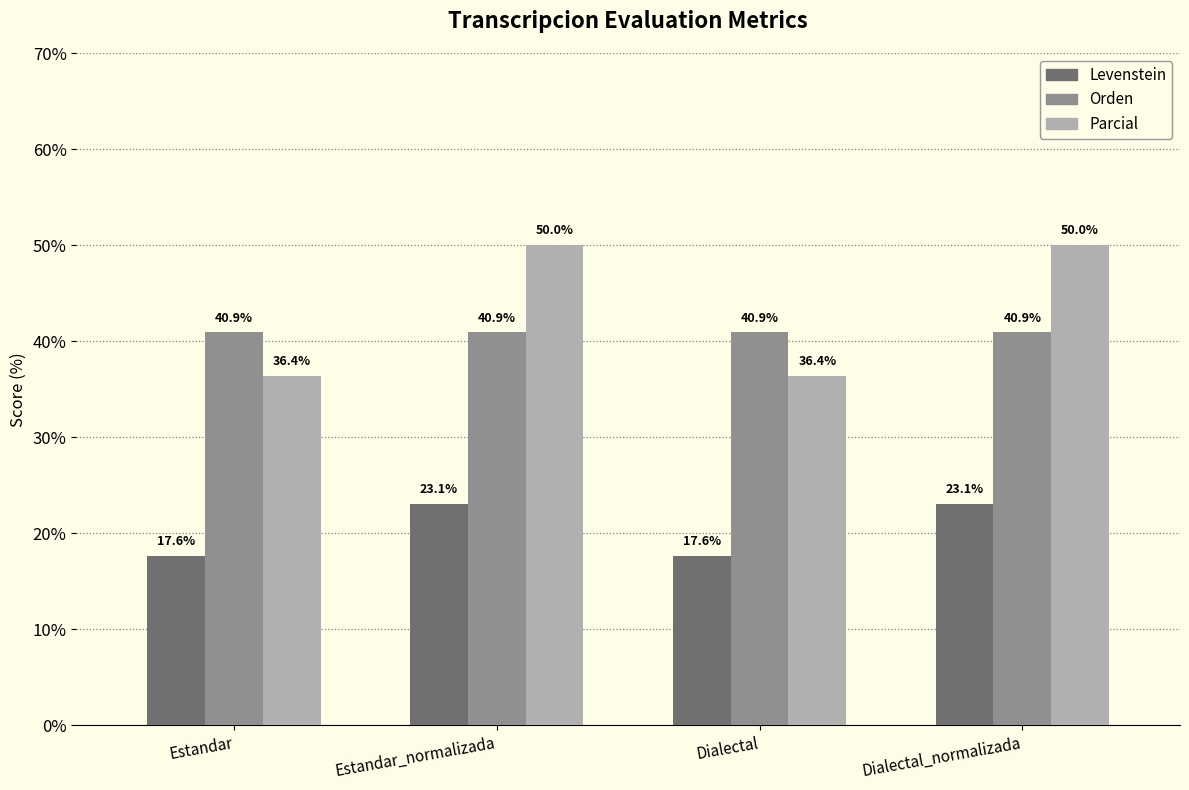

What is the label of the 1st bar from the right?

Dialectal_normalizada